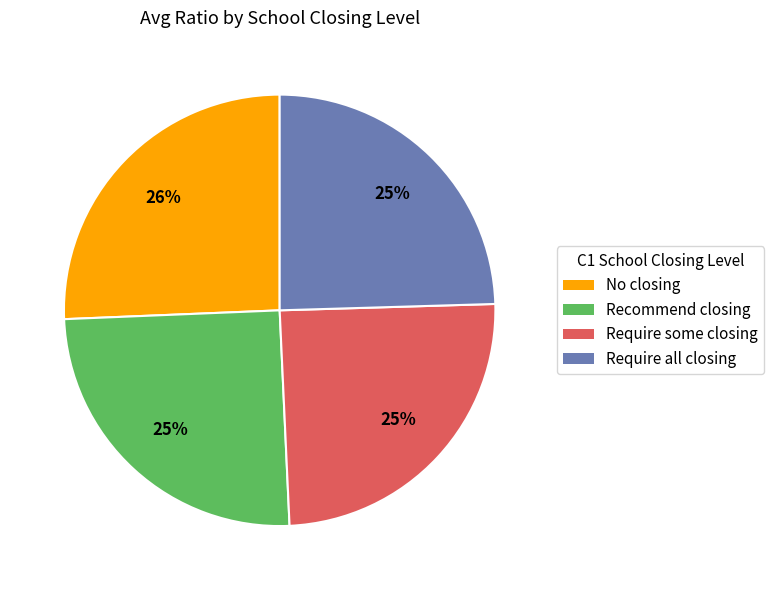

Is there any slice that represents more than half of the pie?

No